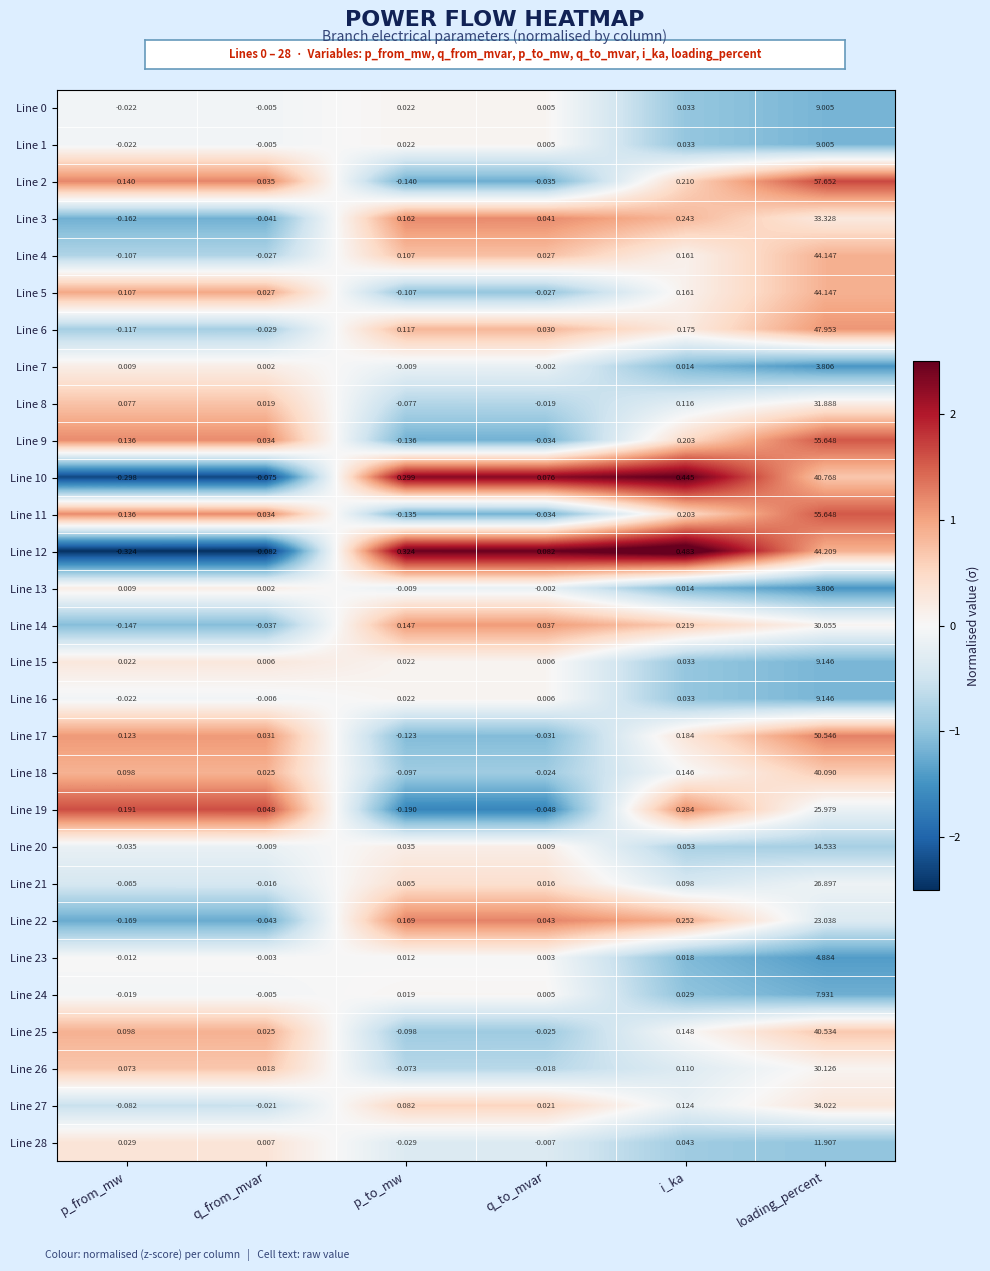

Rank the categories by Line 24 value from lowest to highest.

p_from_mw, q_from_mvar, q_to_mvar, p_to_mw, i_ka, loading_percent